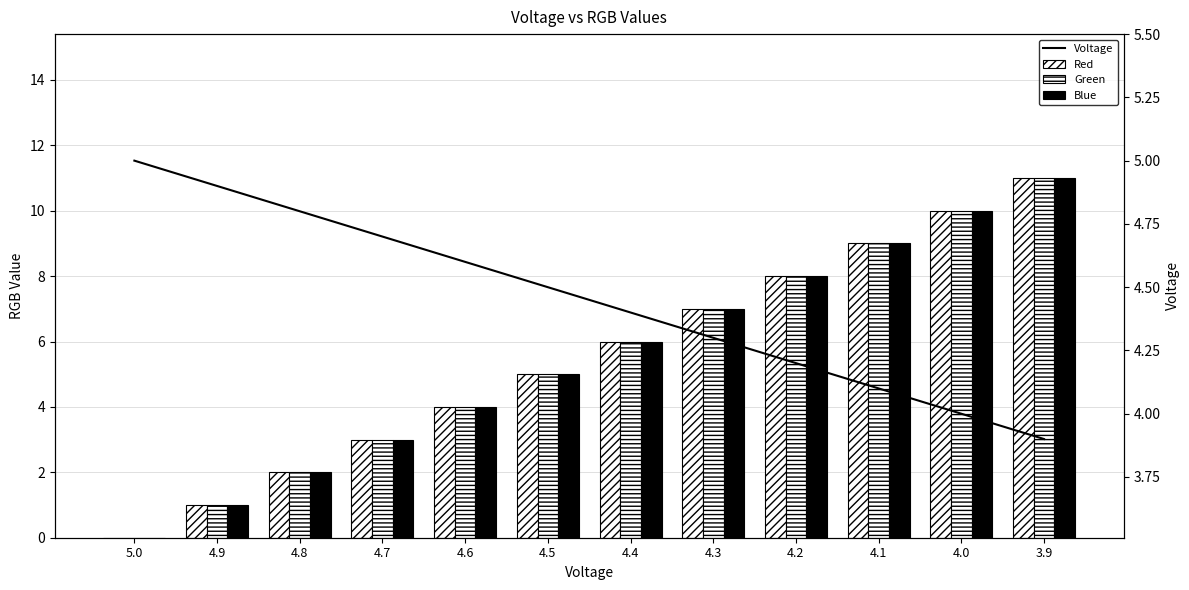

What is the label of the 12th bar from the left?

3.9